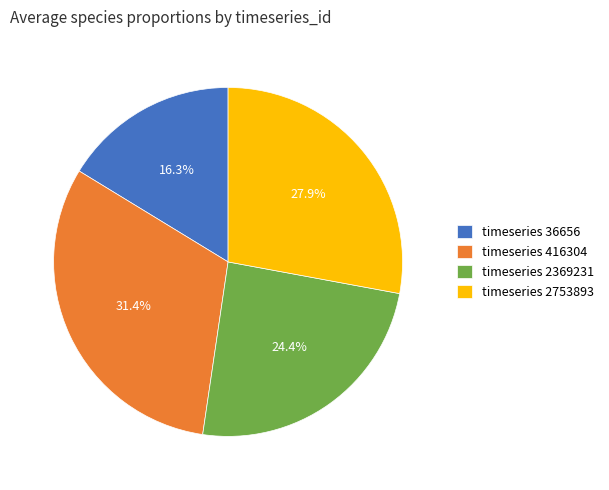

Which slice is the largest?

timeseries 416304